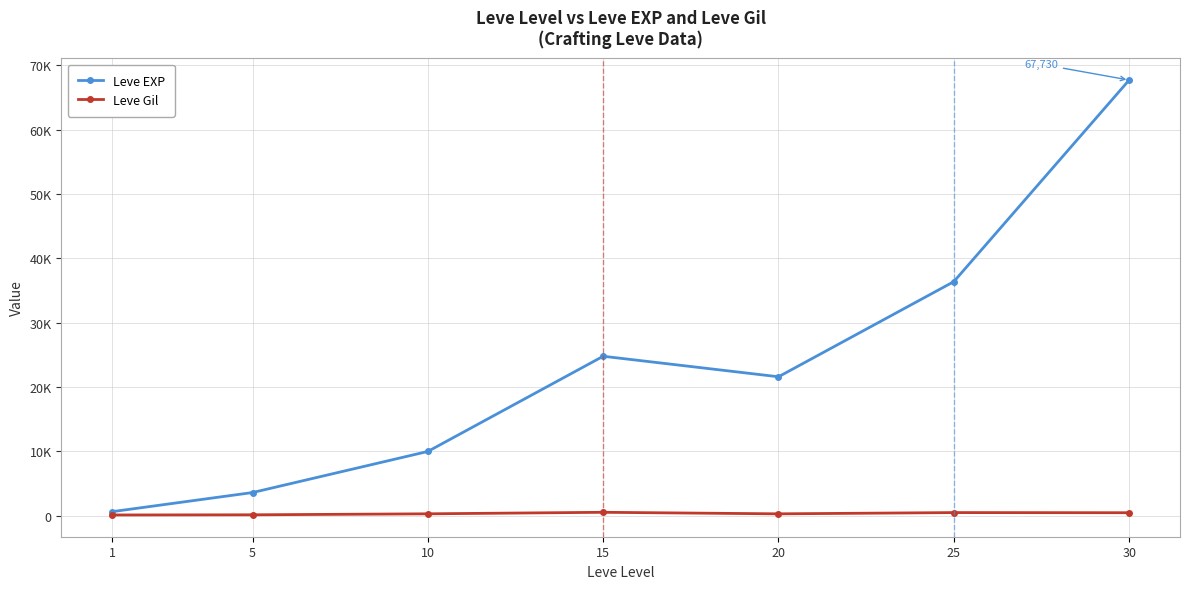

What are all the series names shown in the legend?

Leve EXP, Leve Gil